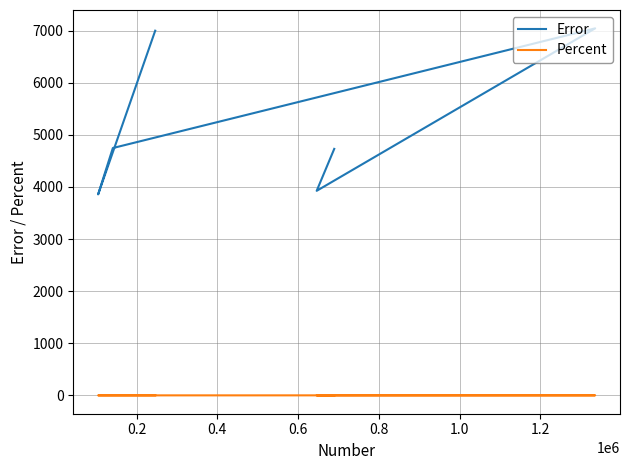

What is the average value of the Error series?

5216.5